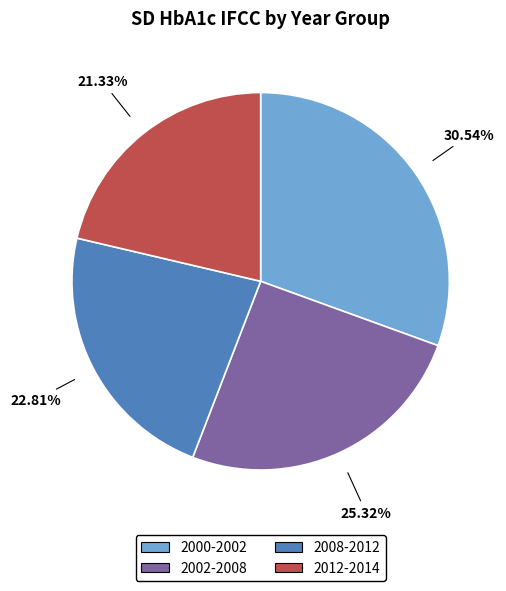

Does 2012-2014 account for over 50% of the chart?

No